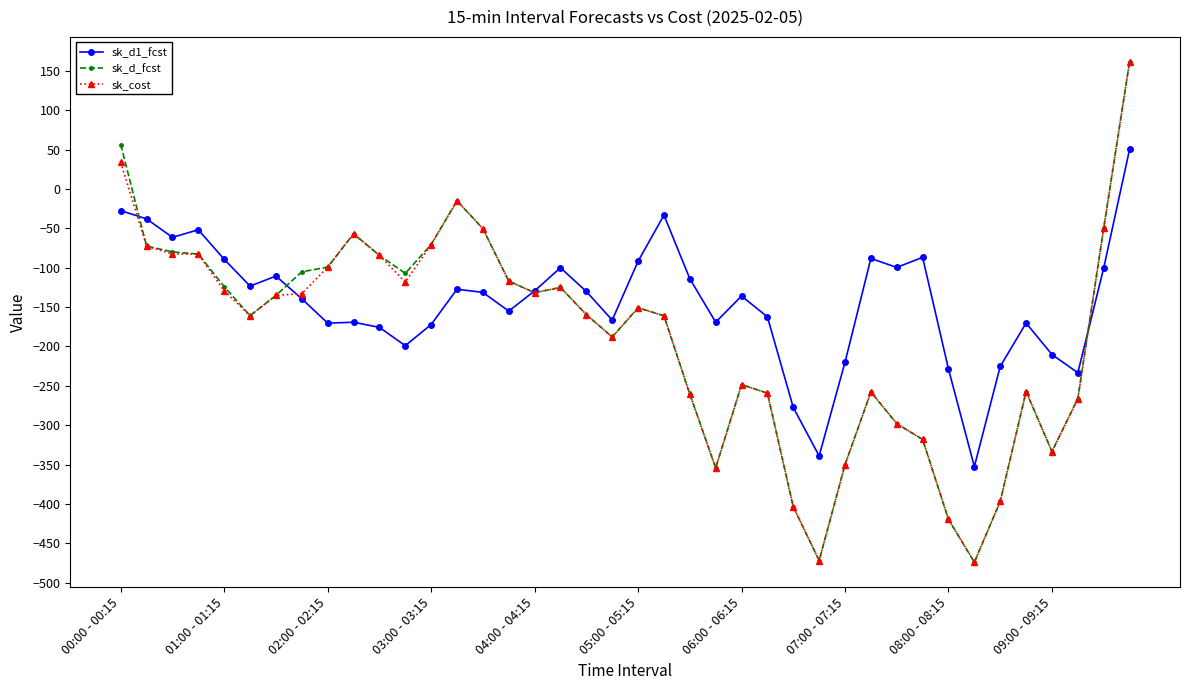

What is the value of the sk_d1_fcst point at the 7th from the left?

-110.6